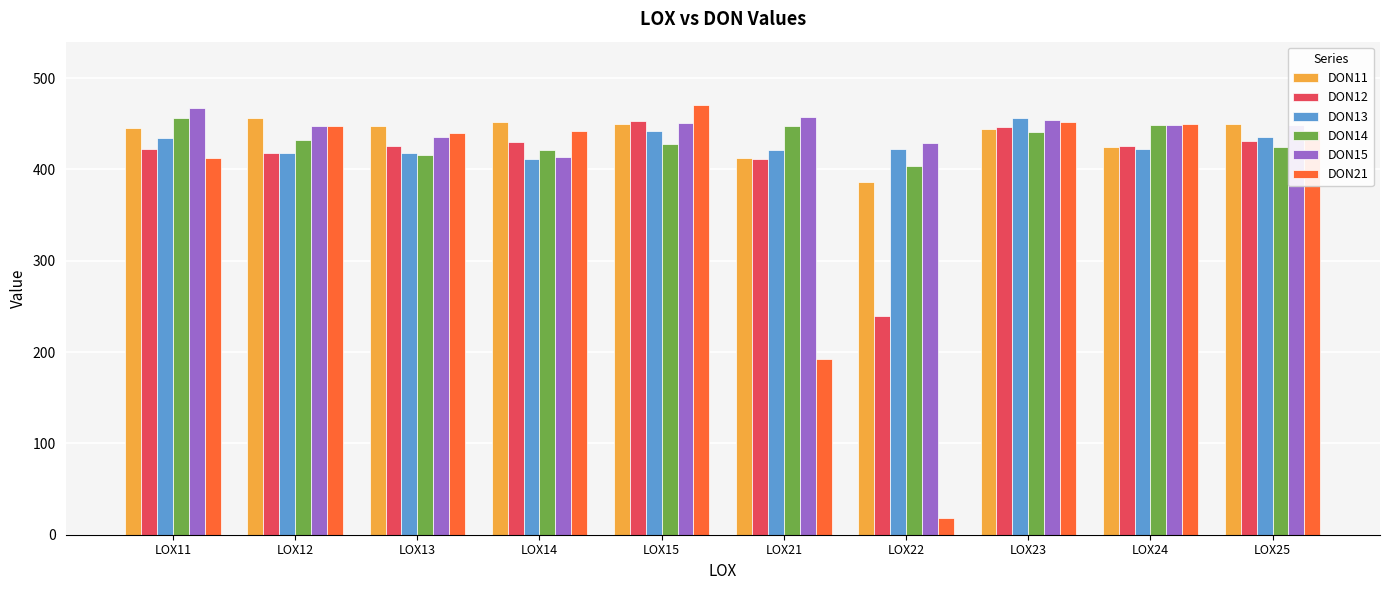

At how many categories does at least one series exceed 64?

10